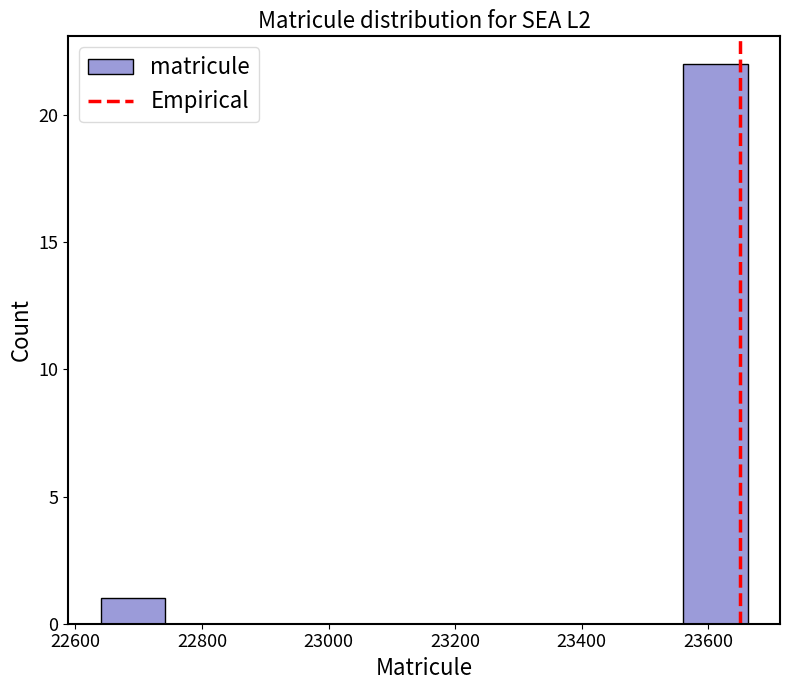

How tall is the bar that spans 22640 to 22740 on the x-axis? Neither the bar edges nor the heights are printed on the chart, so give them approximately, as read against the axes.

1